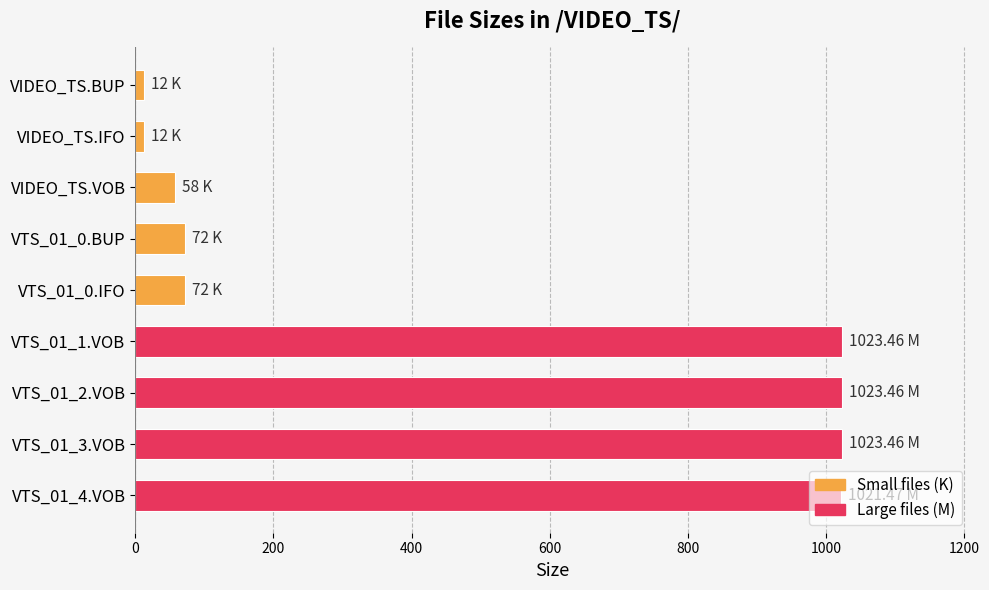

How many data points are less than 72?

3